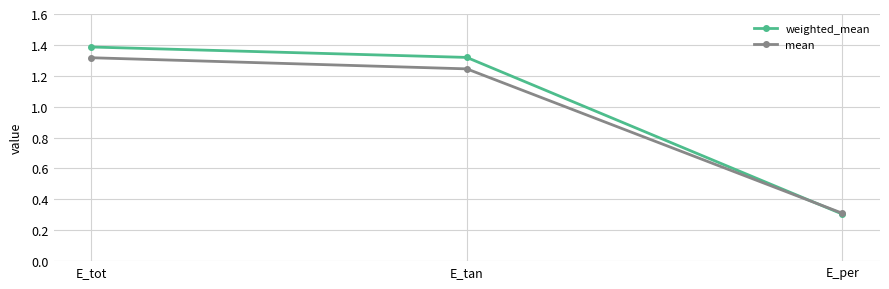

Which series has the largest range (max minus min)?

weighted_mean